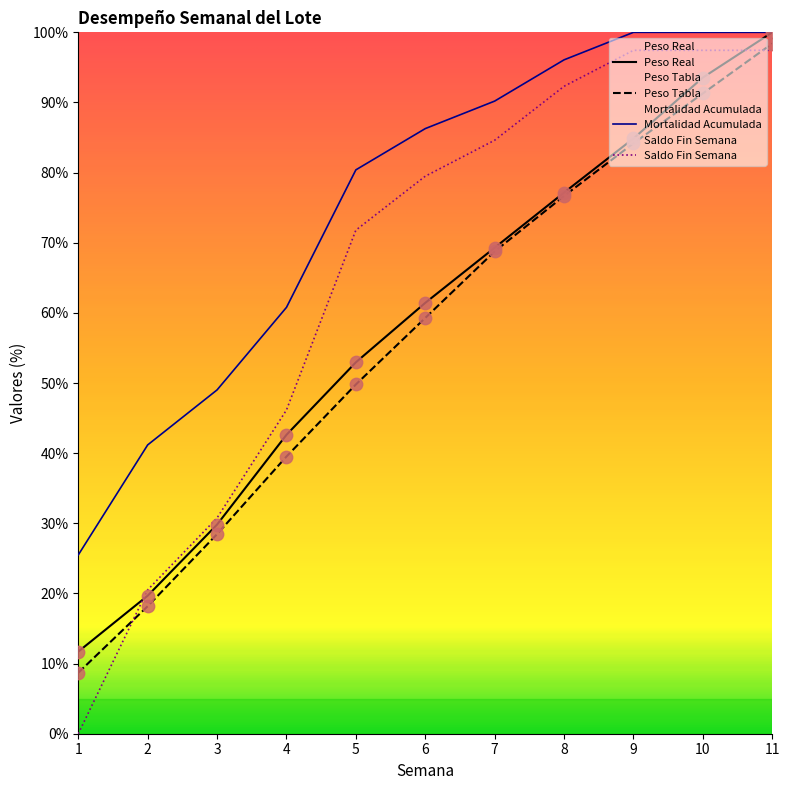

At which category is the sum across all series the highest?

11